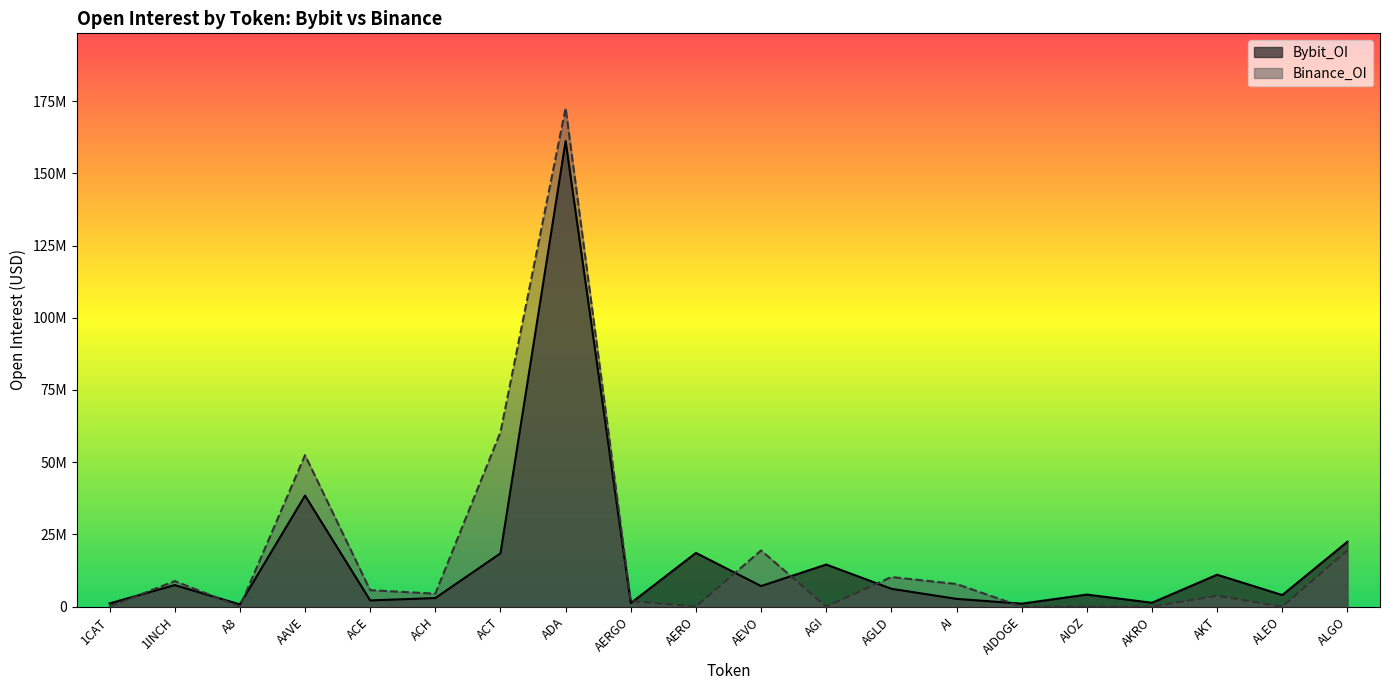

What is the difference between the Bybit_OI values at AKT and AGI?

3530139